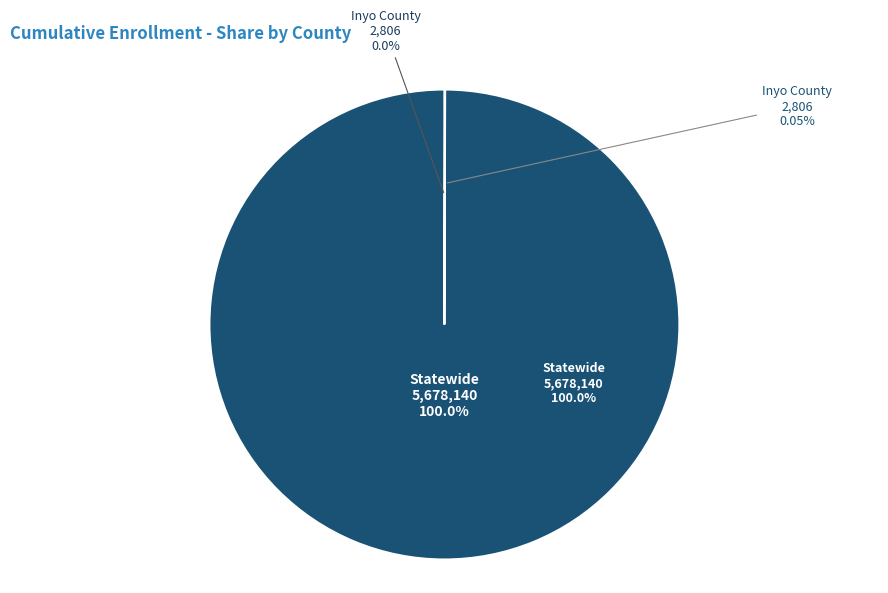

Rank the categories by value from highest to lowest.

Statewide, Inyo County